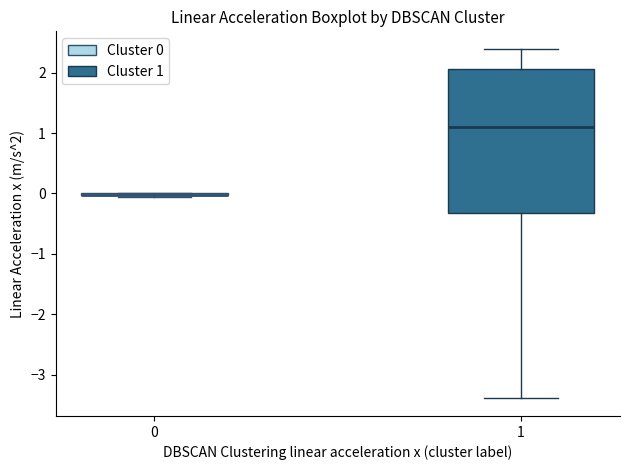

Reading left to right, read every box against the y-axis: the position of its median line, the range the box covers, and the ends of its whiskers. The values are not printed on the chart, so give them approximately, as read against the axis.

0: box collapsed to a line at 0.0, whiskers -0.1 to 0.0
1: median 1.1, box -0.3 to 2.1, whiskers -3.4 to 2.4